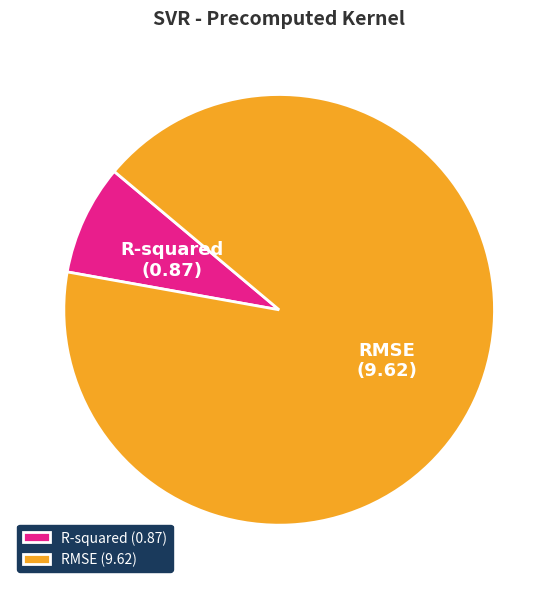

How many slices are in this pie chart?

2